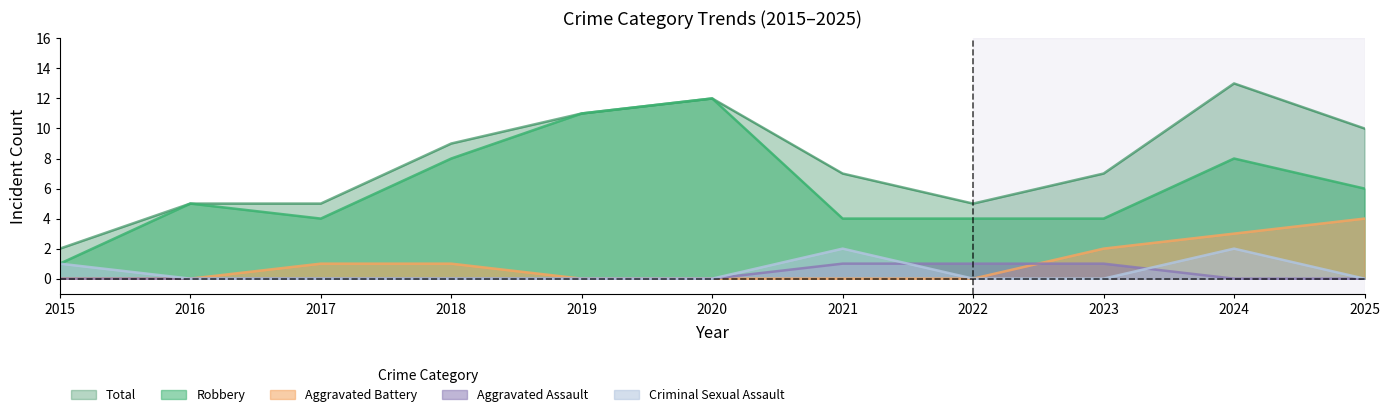

What are all the series names shown in the legend?

Total, Robbery, Aggravated Battery, Aggravated Assault, Criminal Sexual Assault